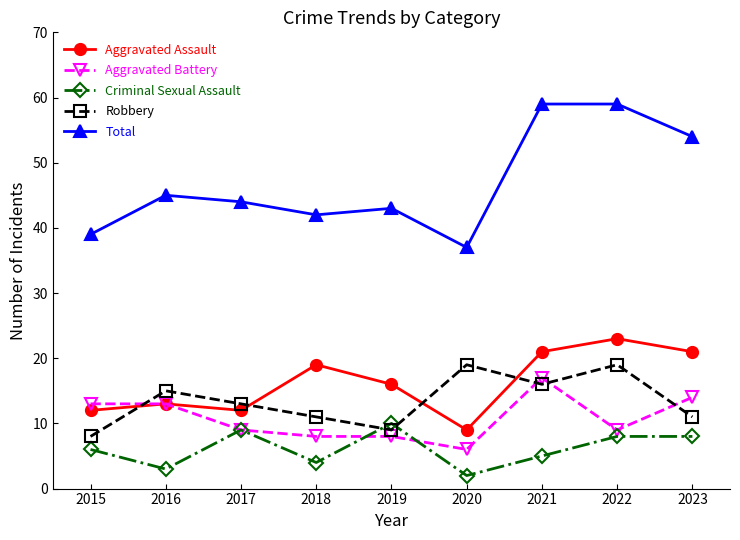

What is the sum of the Aggravated Assault values at 2023 and 2022?

44